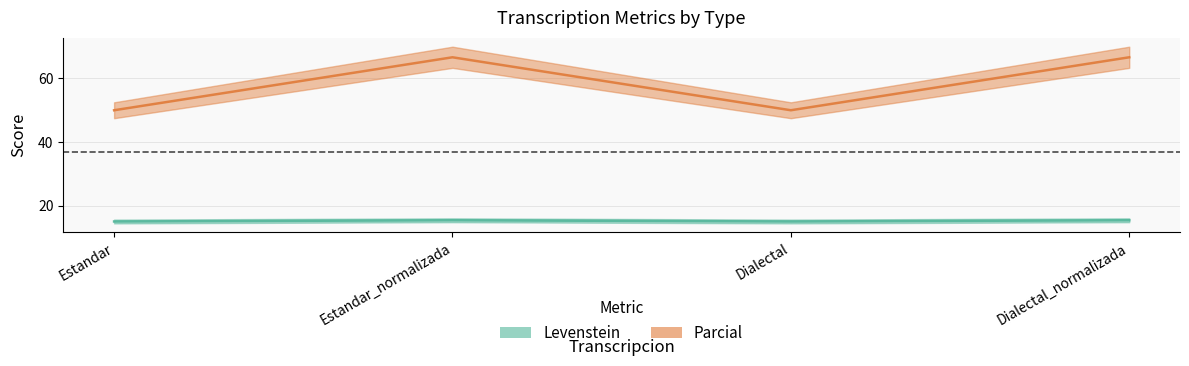

Reading left to right, what are all the values shown in this chart?

Levenstein: 15.0	15.4	15.0	15.4
Parcial: 50.0	66.7	50.0	66.7